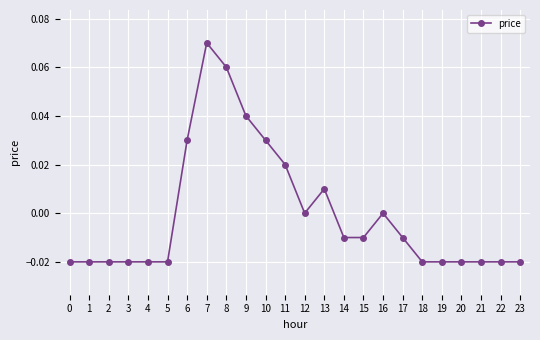

True or false: there are more than 0 points higher than both neighbors.

True